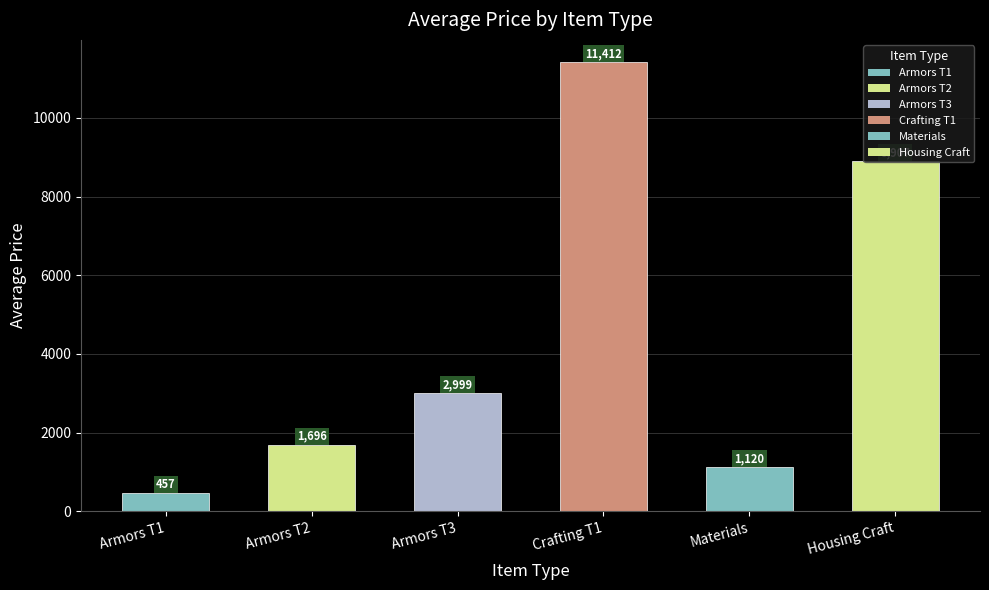

Count the number of values greater than 2999.

3